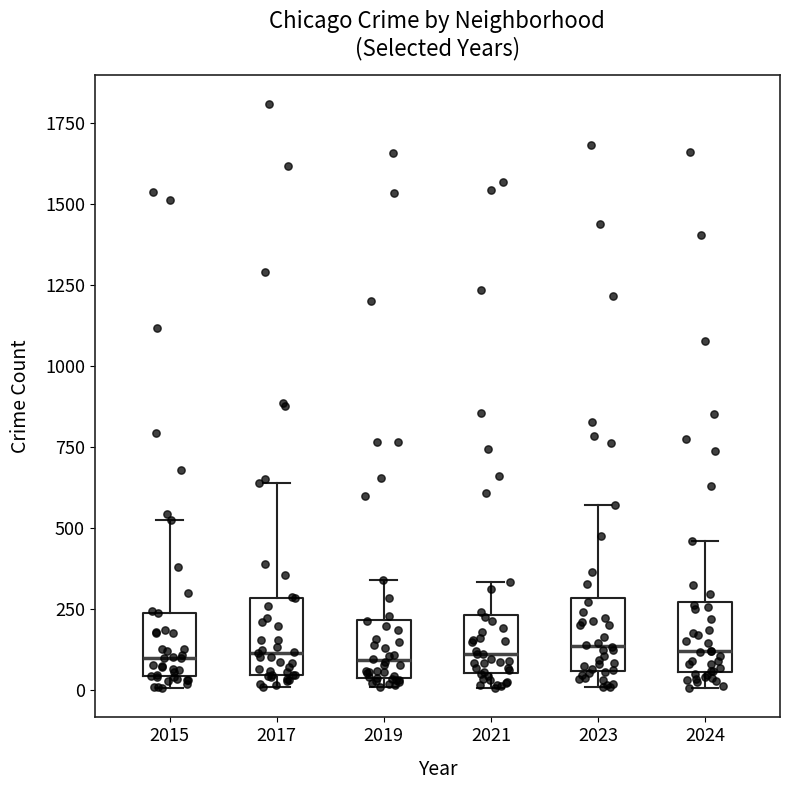

Reading left to right, read every box against the y-axis: the position of its median line, the range the box covers, and the ends of its whiskers. The values are not printed on the chart, so give them approximately, as read against the axis.

2015: median 100, box 50 to 250, whiskers 0 to 500
2017: median 100, box 50 to 300, whiskers 0 to 650
2019: median 100, box 50 to 200, whiskers 0 to 350
2021: median 100, box 50 to 250, whiskers 0 to 350
2023: median 150, box 50 to 300, whiskers 0 to 550
2024: median 100, box 50 to 250, whiskers 0 to 450